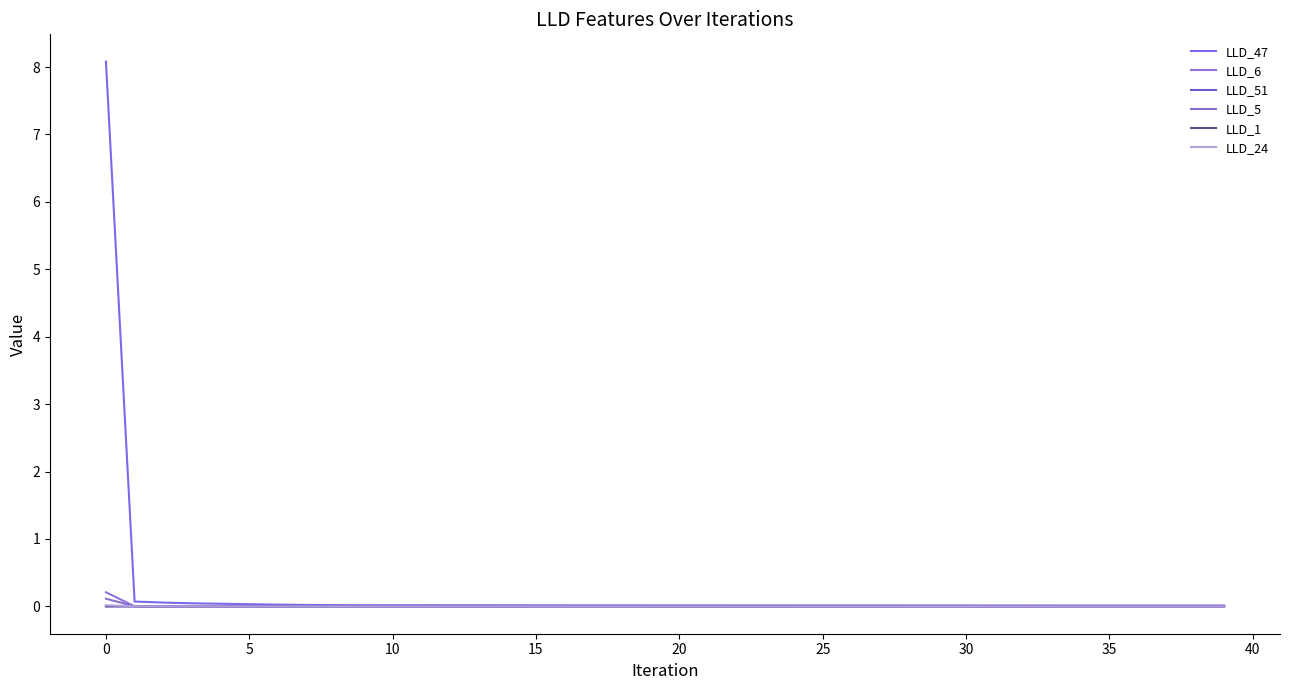

Where is the first local maximum for LLD_51?

15